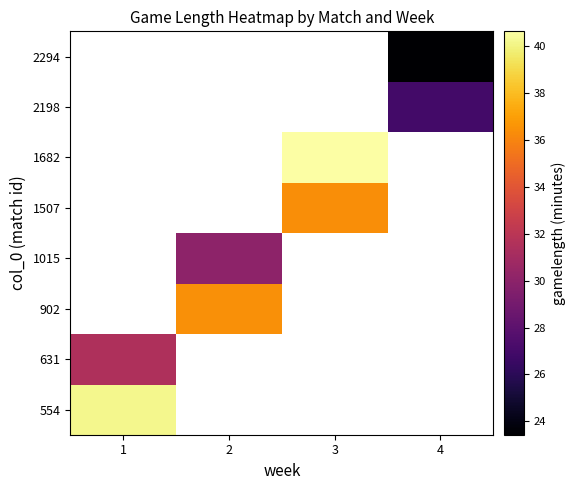

At which category does the chart reach its minimum across all series?

4